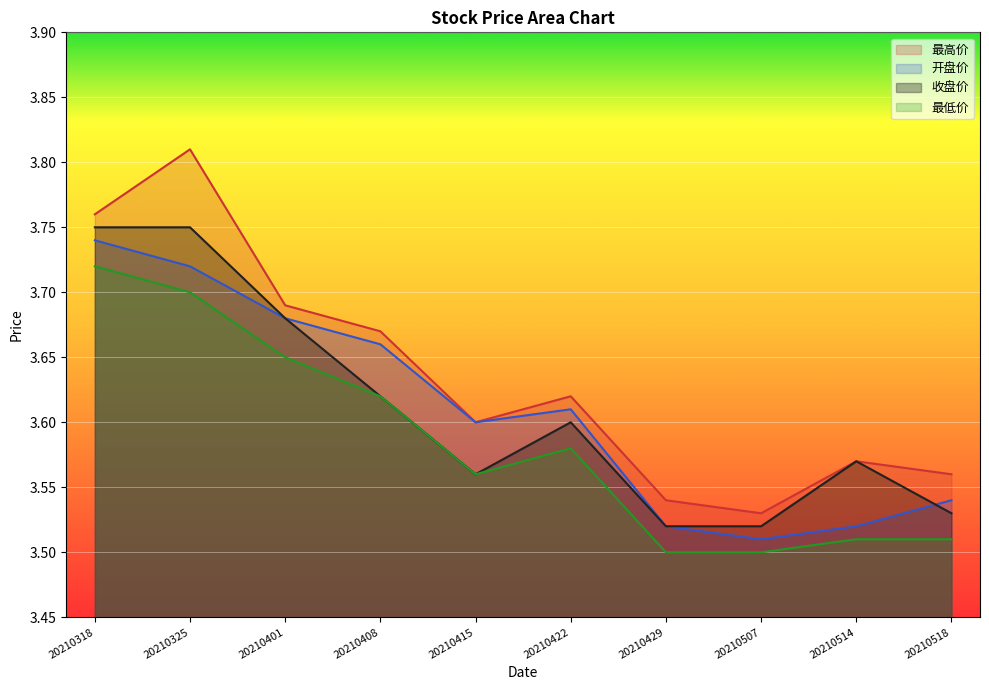

Which series has the largest range (max minus min)?

最高价